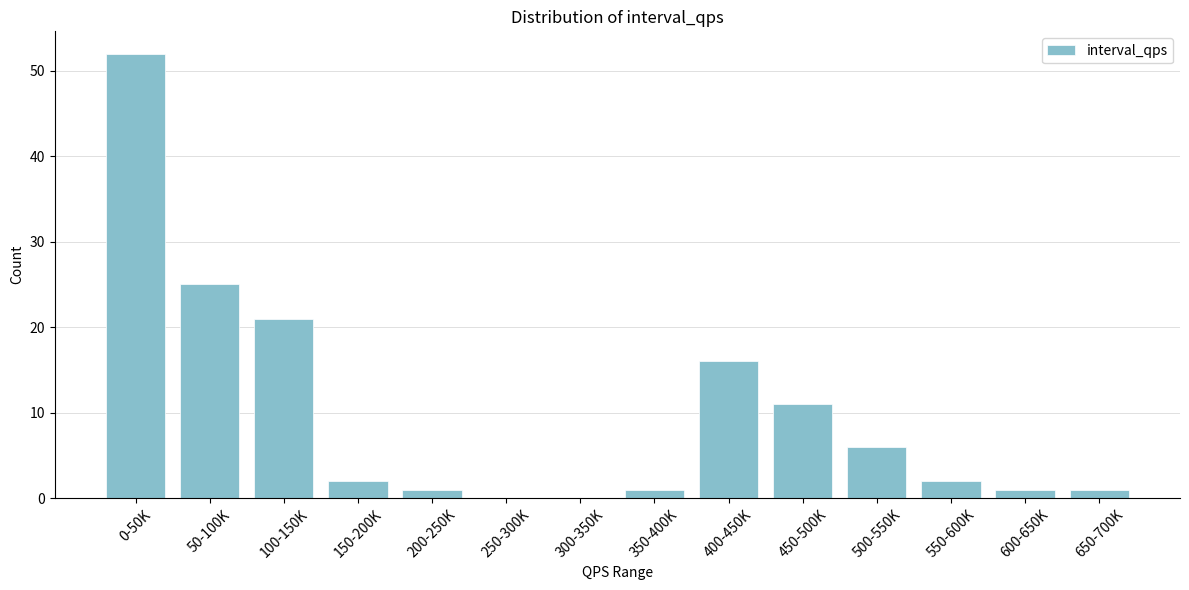

Reading left to right, transcribe all the data shown in this chart.

0-50K=52	50-100K=25	100-150K=21	150-200K=2	200-250K=1	250-300K=0	300-350K=0	350-400K=1	400-450K=16	450-500K=11	500-550K=6	550-600K=2	600-650K=1	650-700K=1